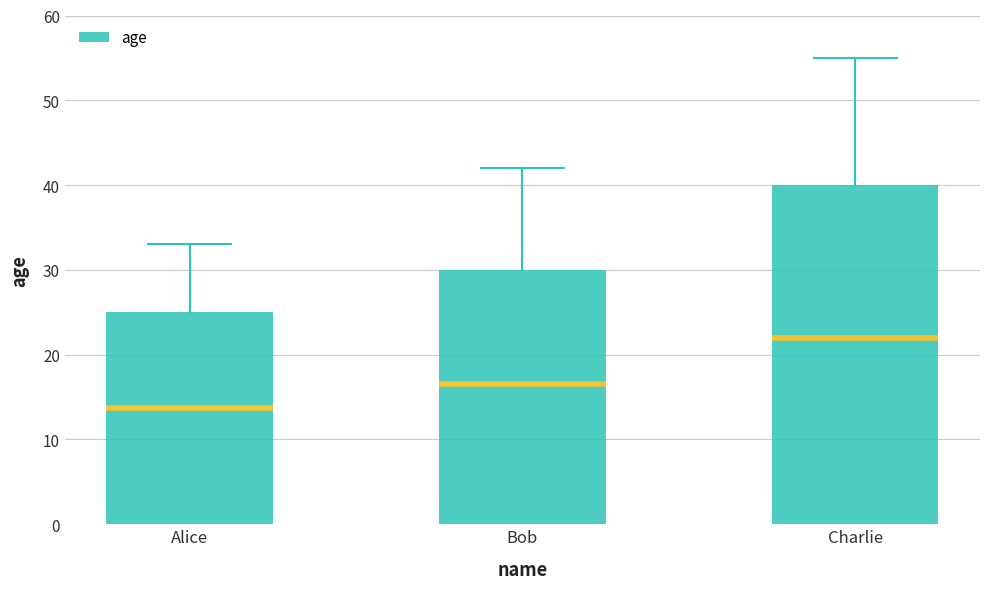

What position from the left is Alice?

1